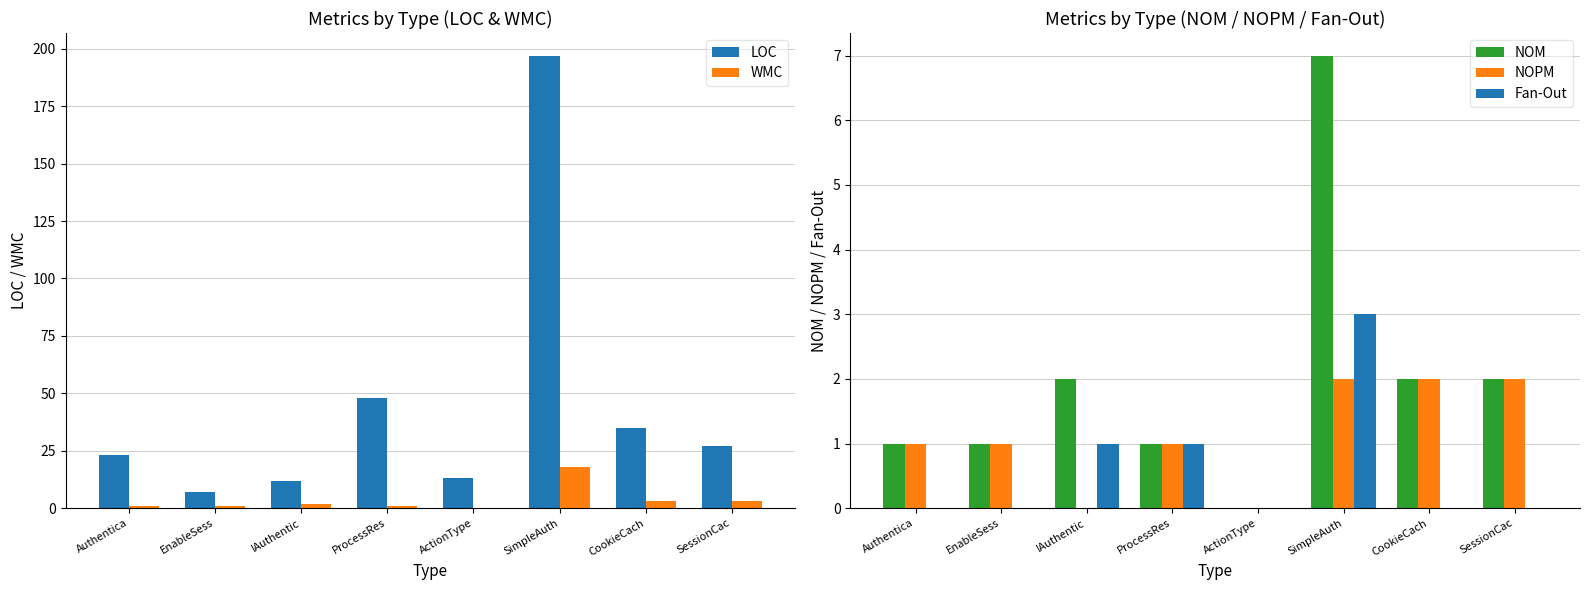

Is the value of WMC at ActionType greater than the value of Fan-Out at SimpleAuth?

No